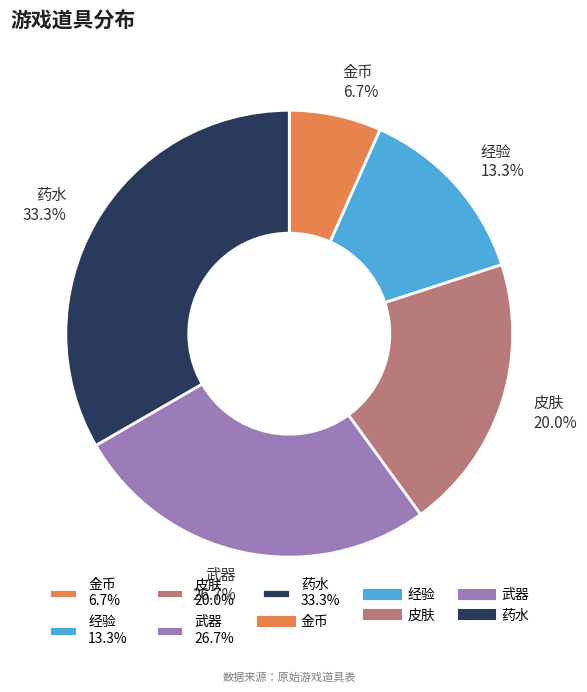

Count the number of slices in the pie.

5